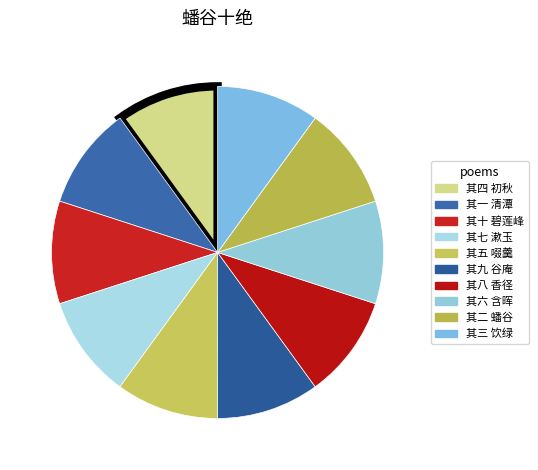

What portion of the pie excludes 其一 清潭?

90.0%